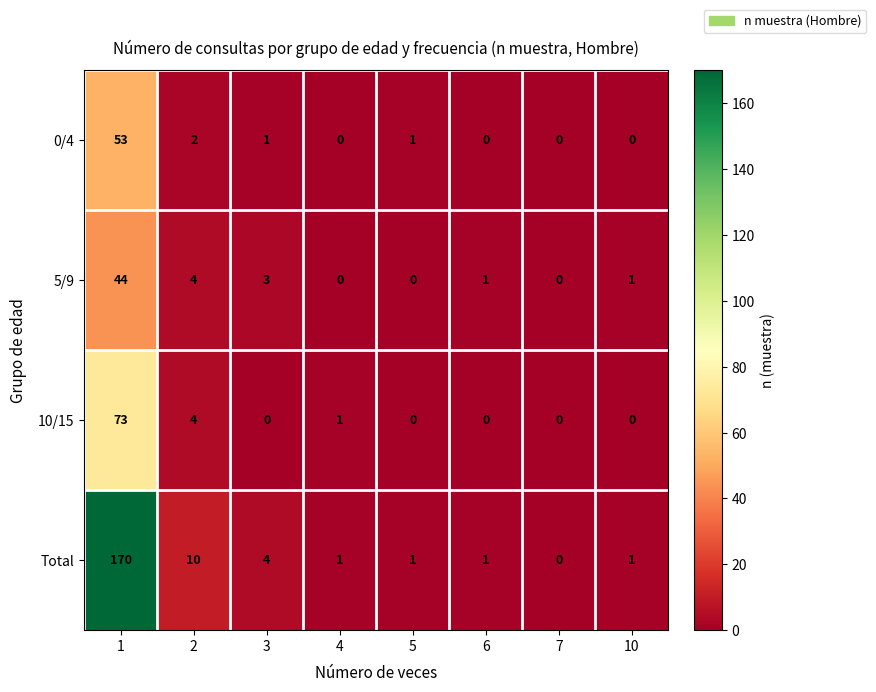

Which series has the largest total across all categories?

Total